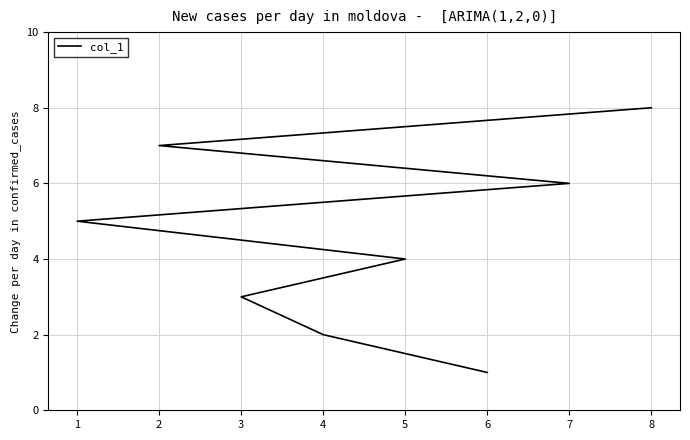

What is the difference between the second highest and minimum values?

6